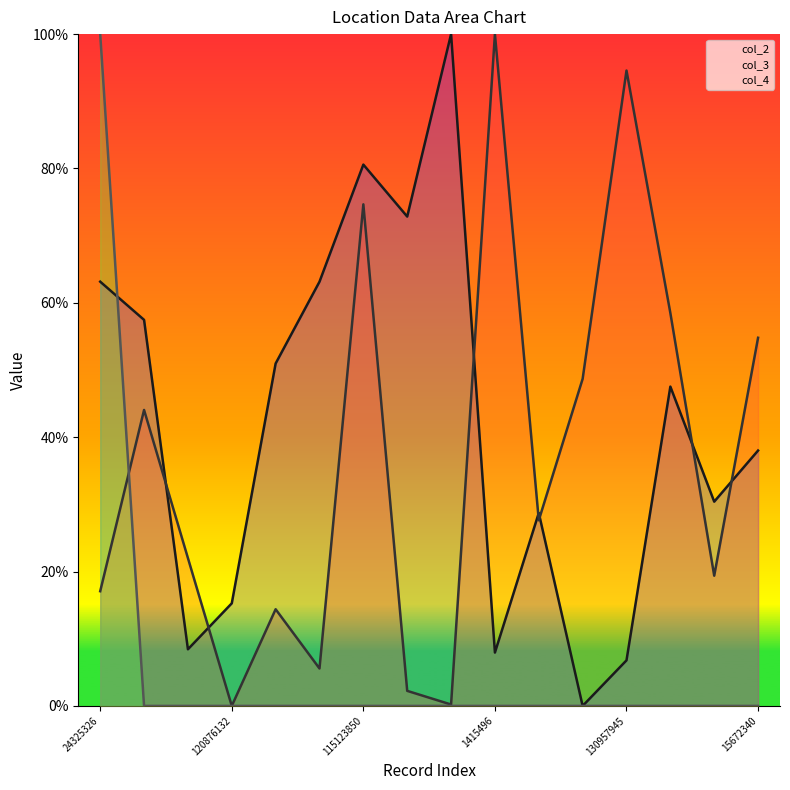

How many lines are shown in the chart?

3